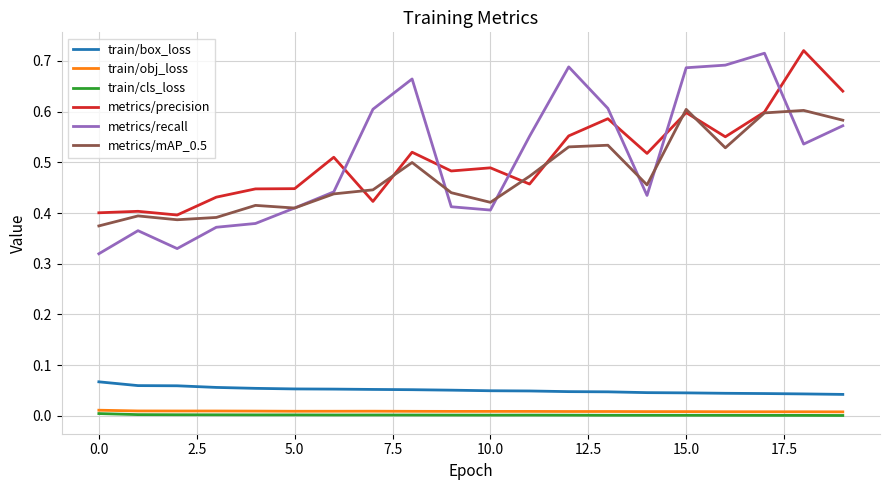

True or false: metrics/recall and train/cls_loss cross at least once.

False